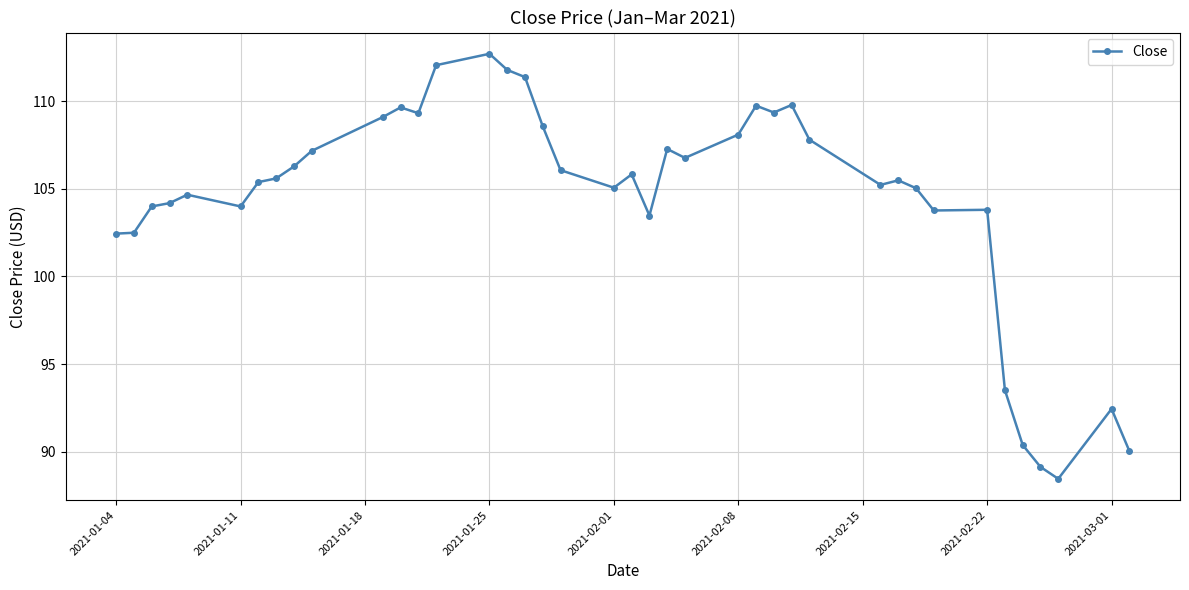

How many categories are shown in the chart?

40